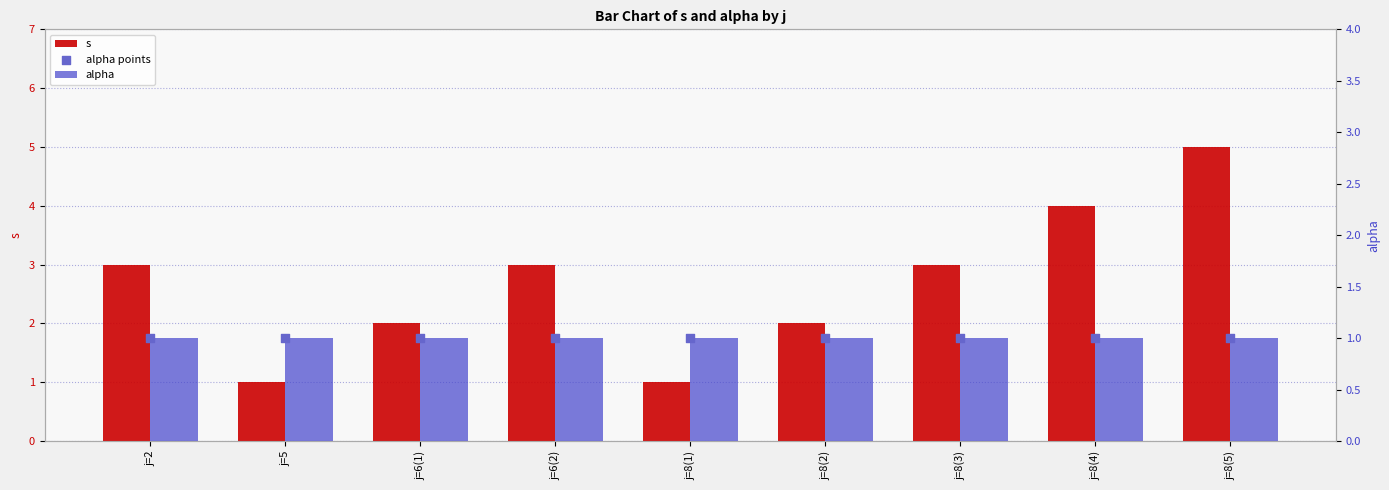

Which series has the largest total across all categories?

s